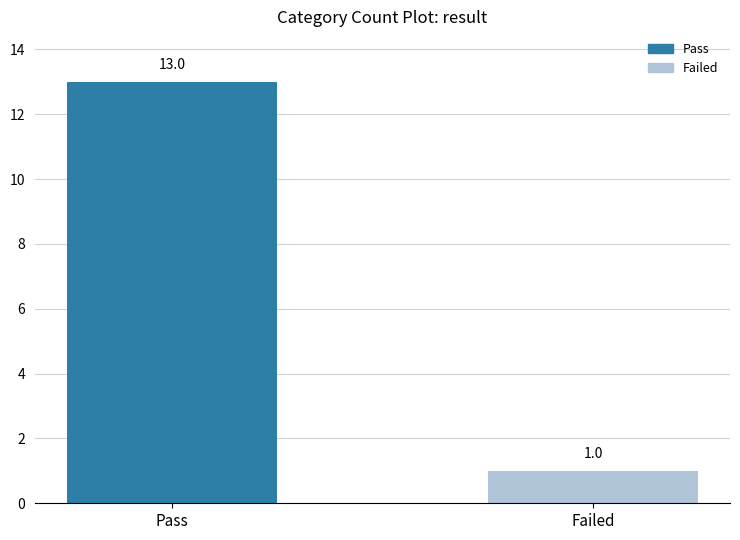

The chart shows a value of 2 at Failed. True or false?

False